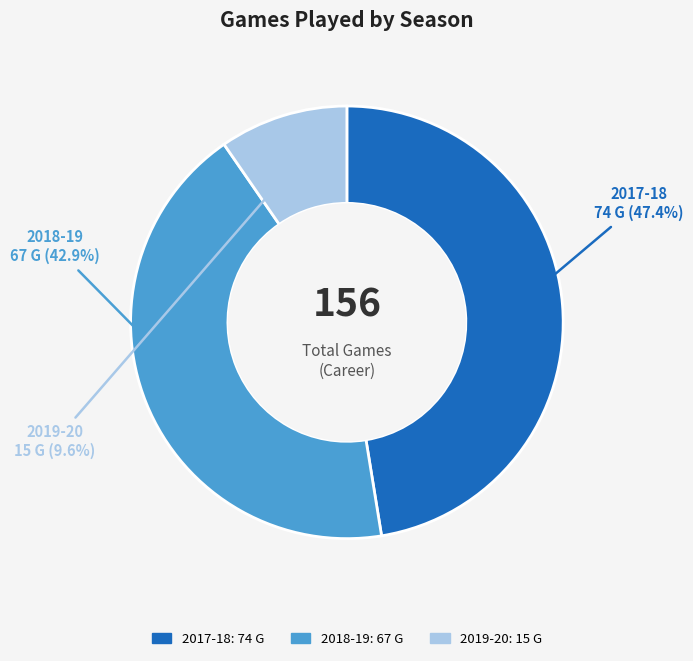

How many segments does this pie chart have?

3